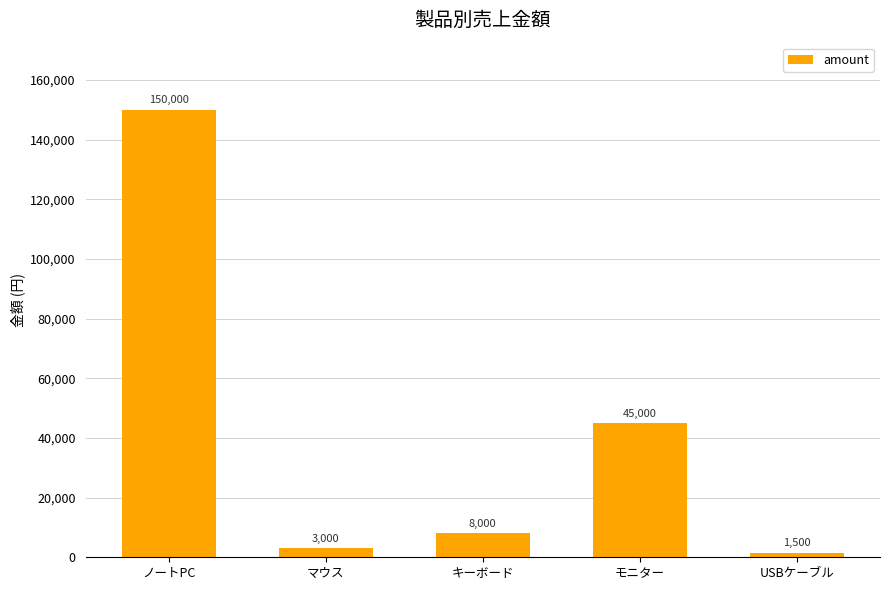

How many values are below 8000?

2